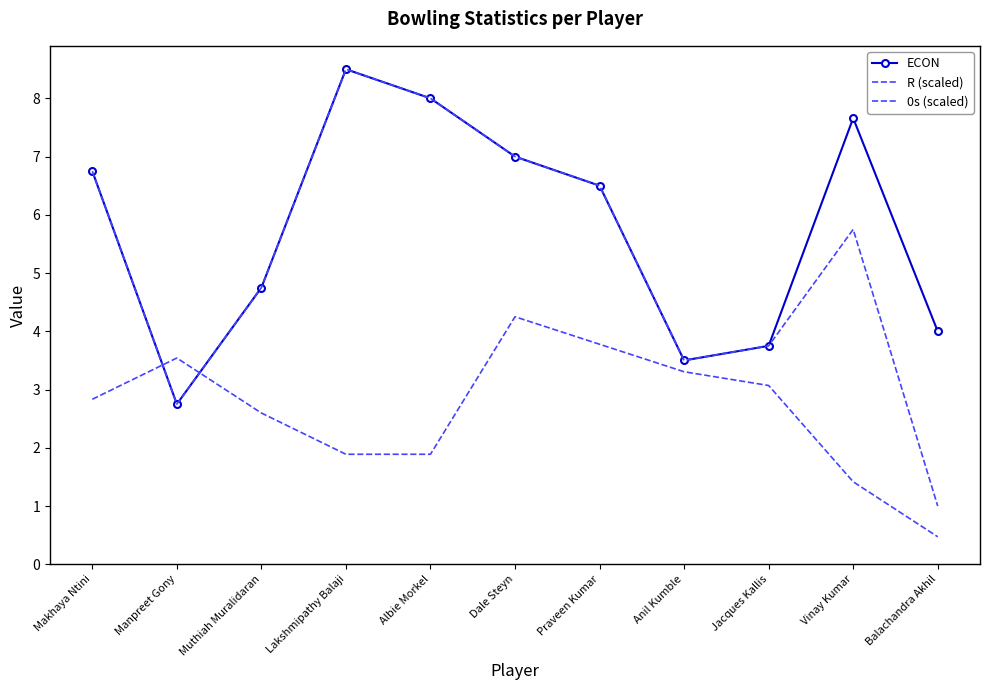

In ECON, how many points are lower than both neighbors (excluding endpoints)?

2